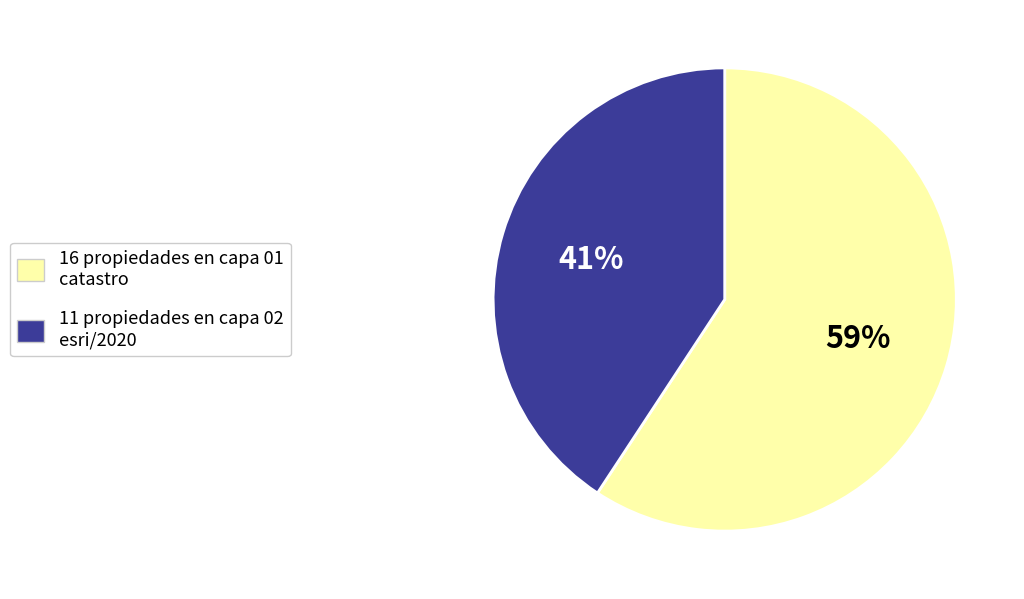

To the nearest percent, what is the combined percentage of 11 propiedades en capa 02 esri/2020 and 16 propiedades en capa 01 catastro?

100%